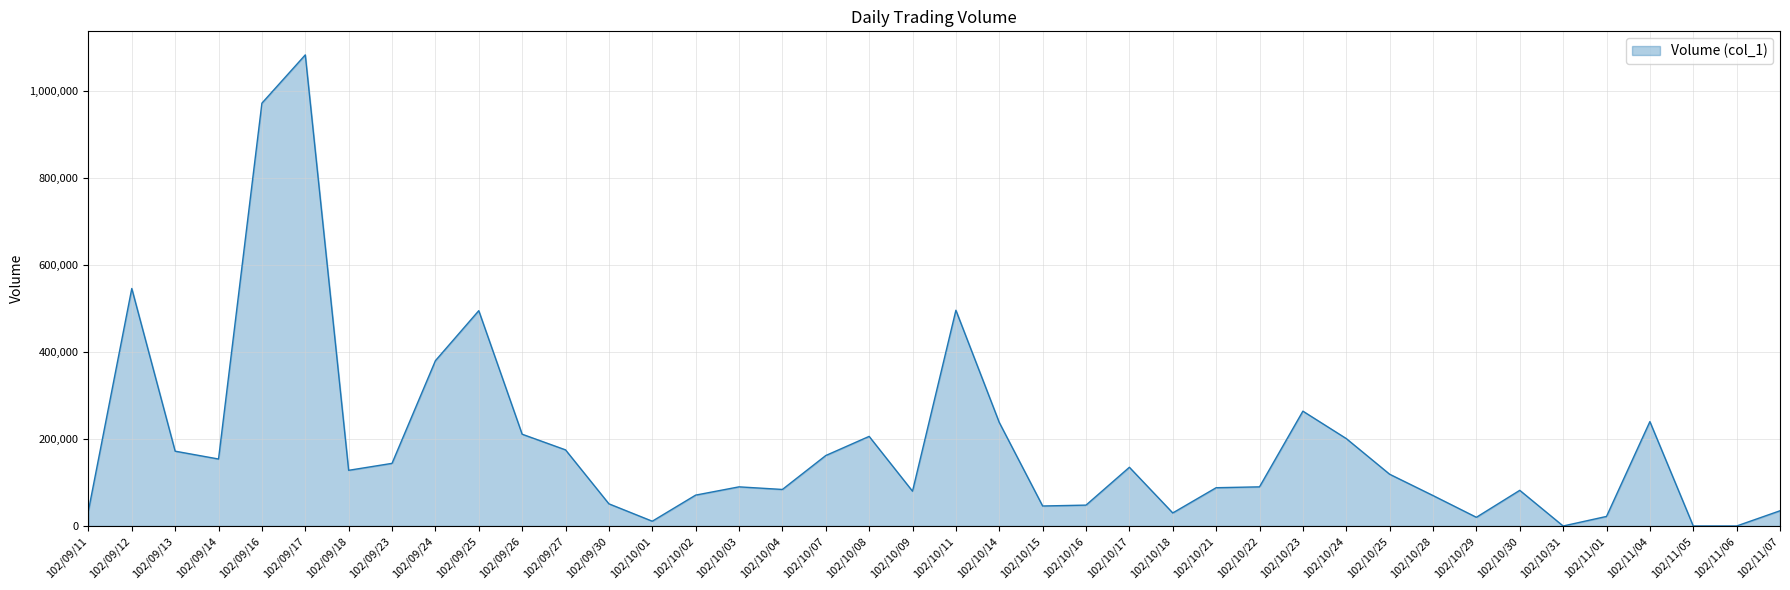

What is the difference between the second highest and minimum values?

972000